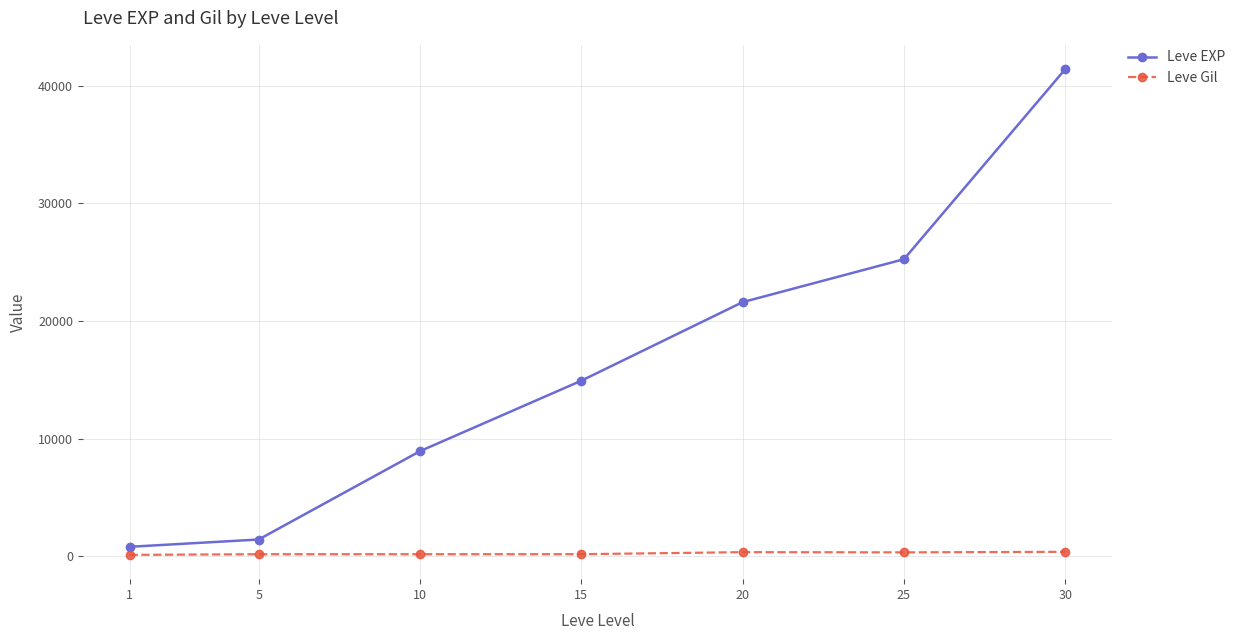

Rank the series at 30 from lowest to highest value.

Leve Gil, Leve EXP